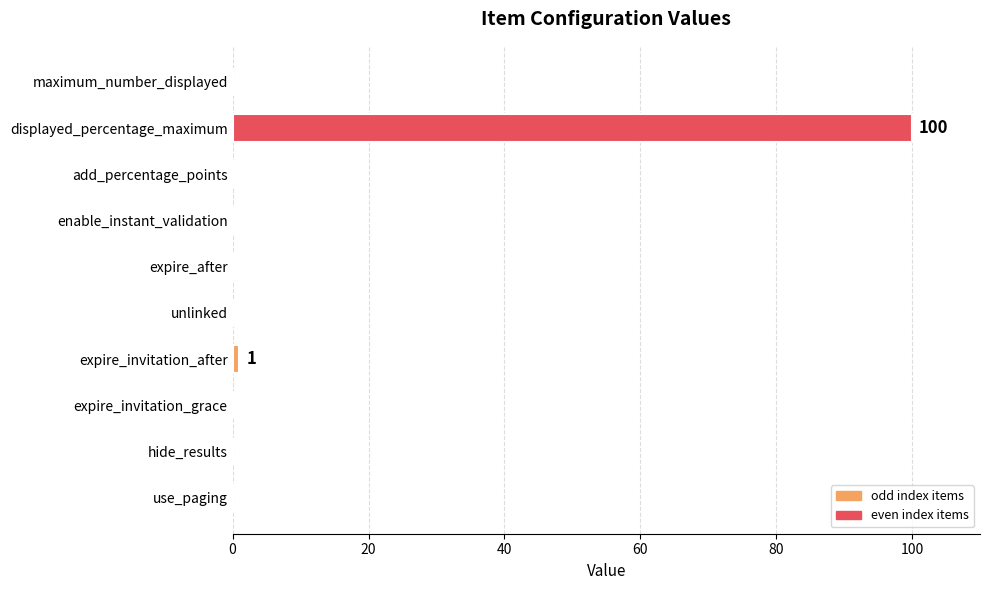

Are the bars horizontal?

Yes